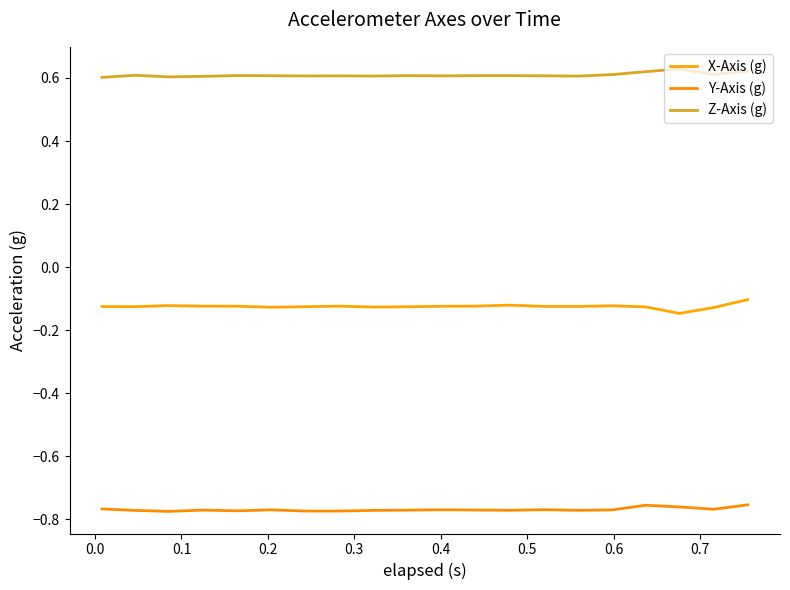

Where is the first local minimum for Y-Axis (g)?

0.1